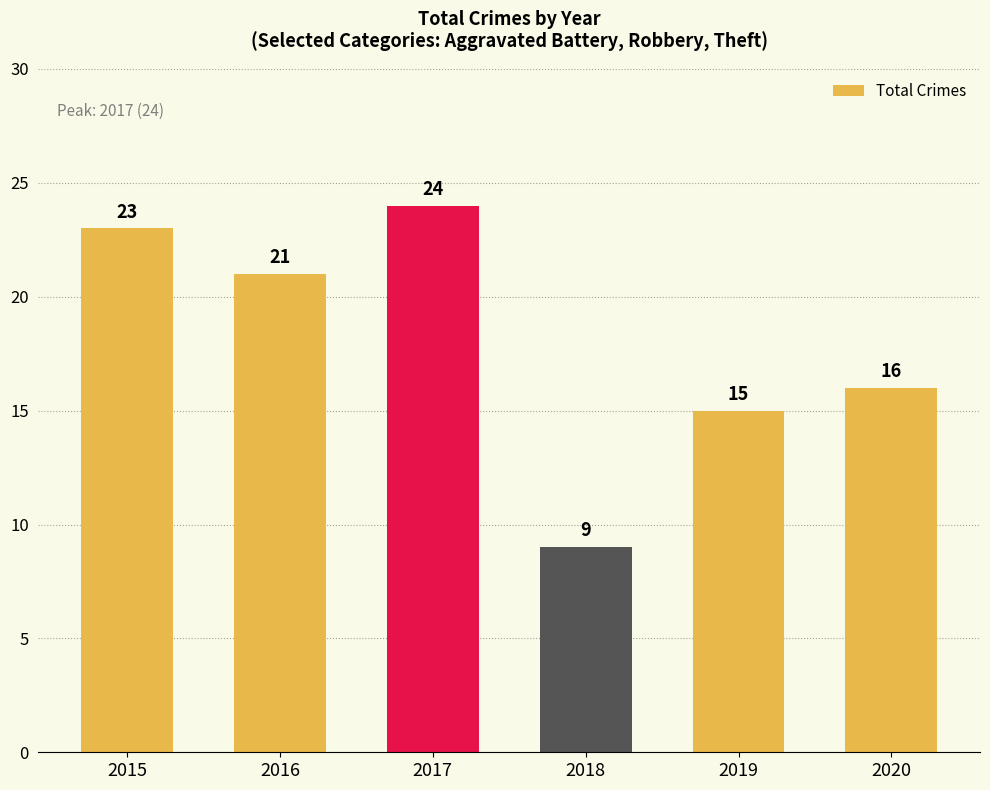

Does the chart contain any negative values?

No